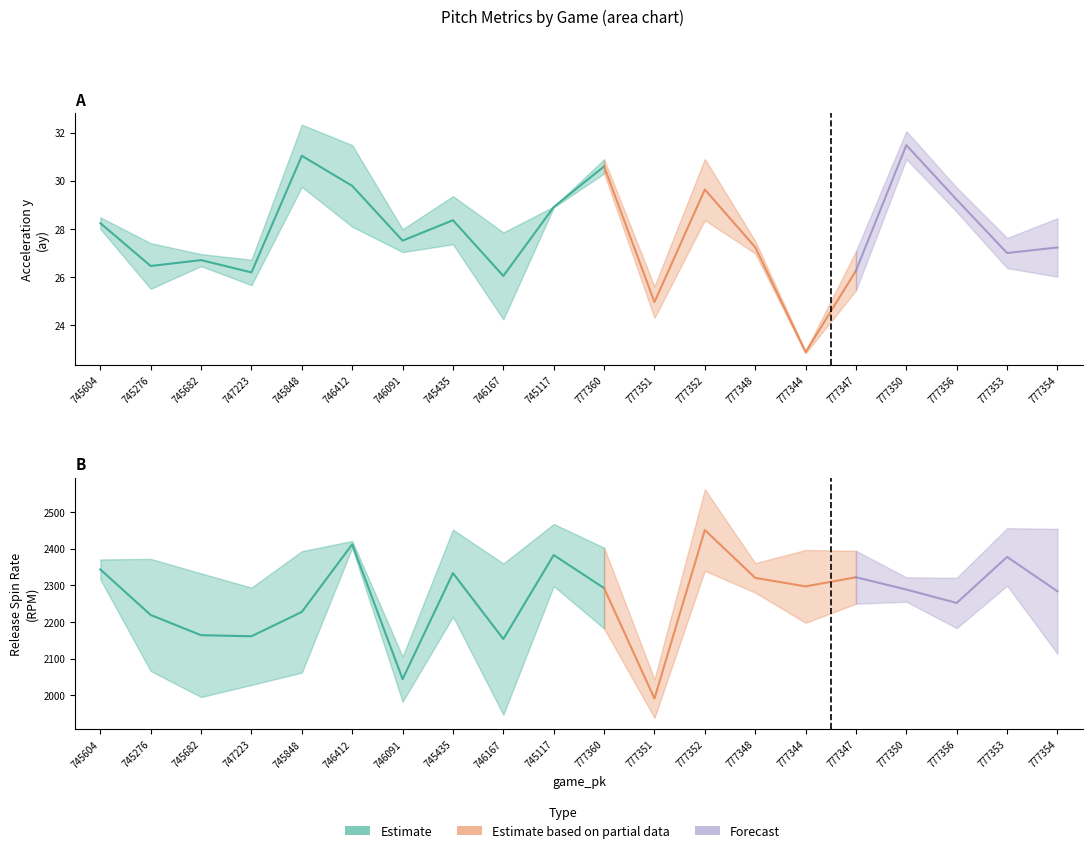

What is the difference between the maximum and minimum values in the release_spin_rate_bot series?

614.5